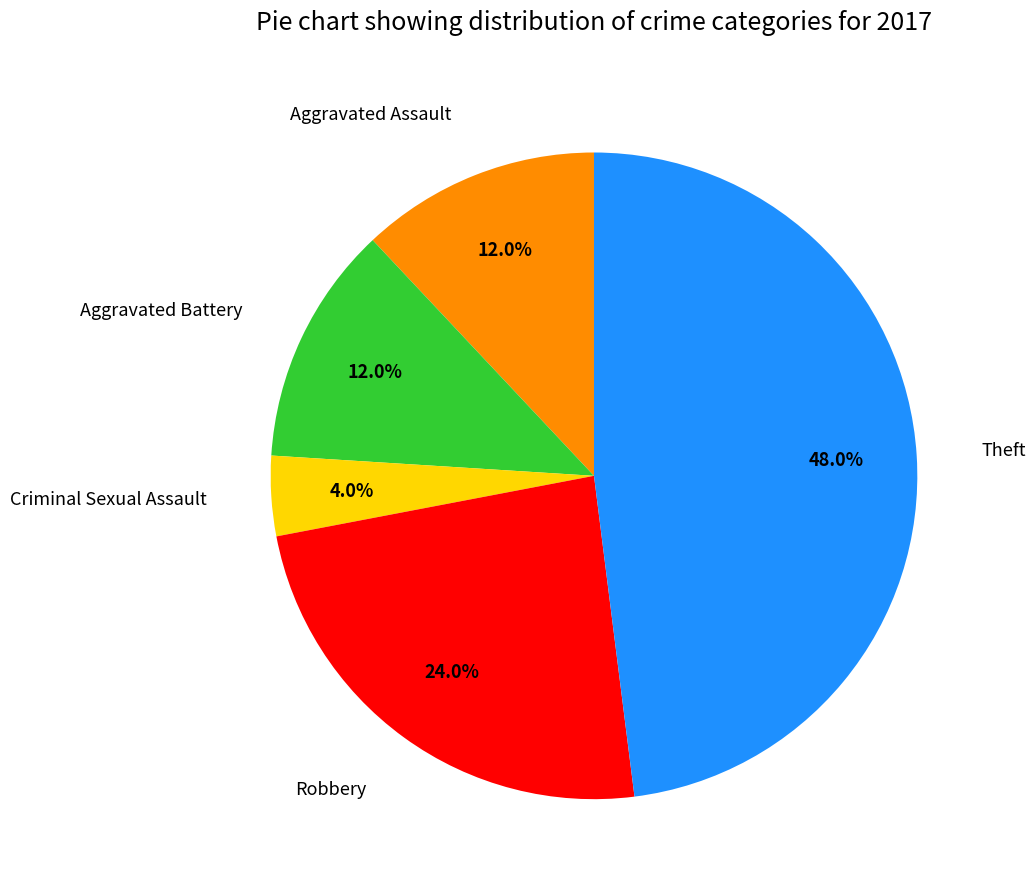

Which category has the smallest portion of the pie?

Criminal Sexual Assault